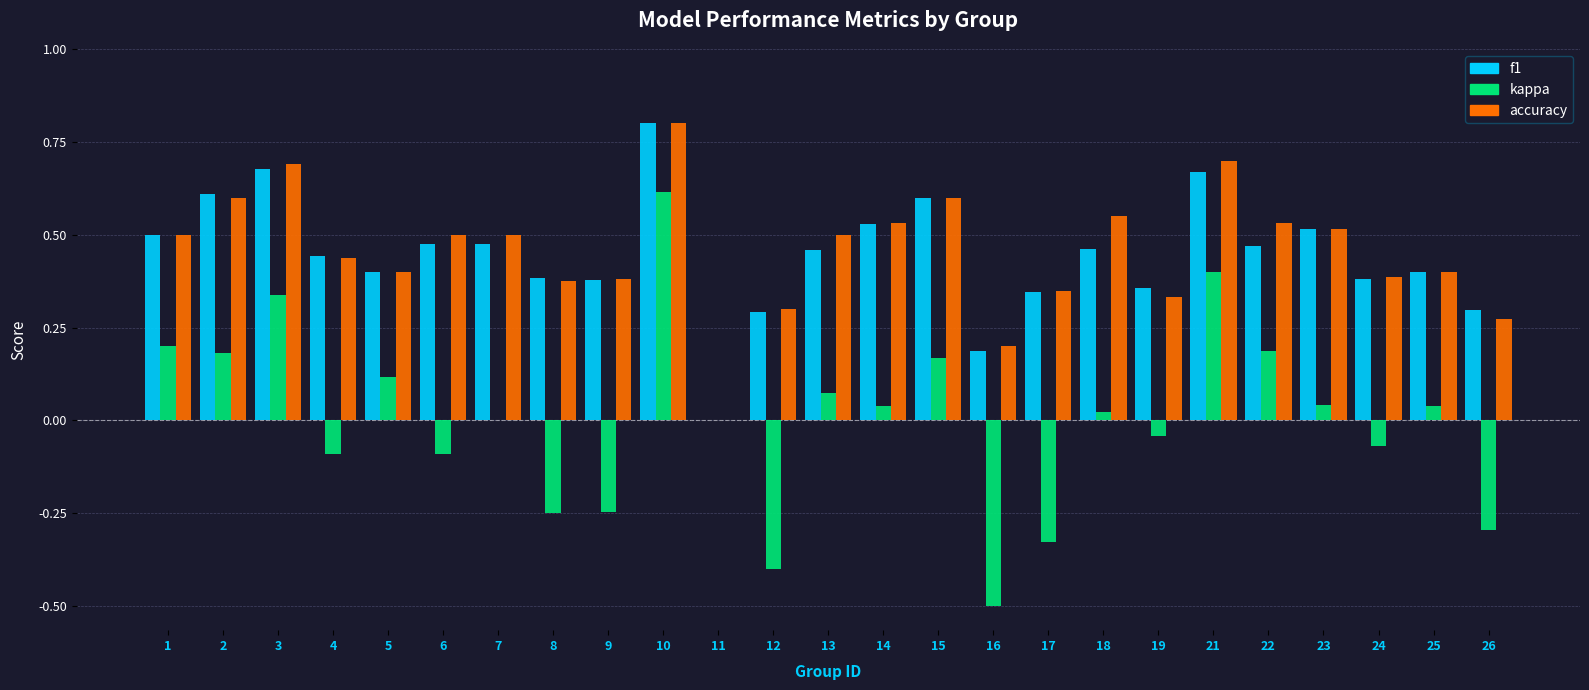

Is the value of f1 at 5 greater than the value of accuracy at 15?

No